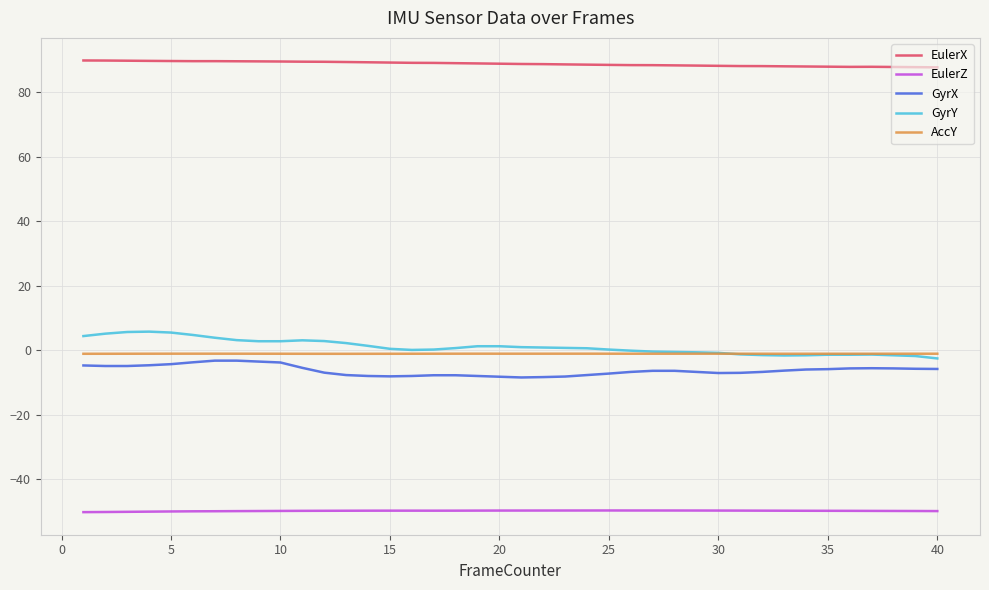

Which series has the largest total across all categories?

EulerX